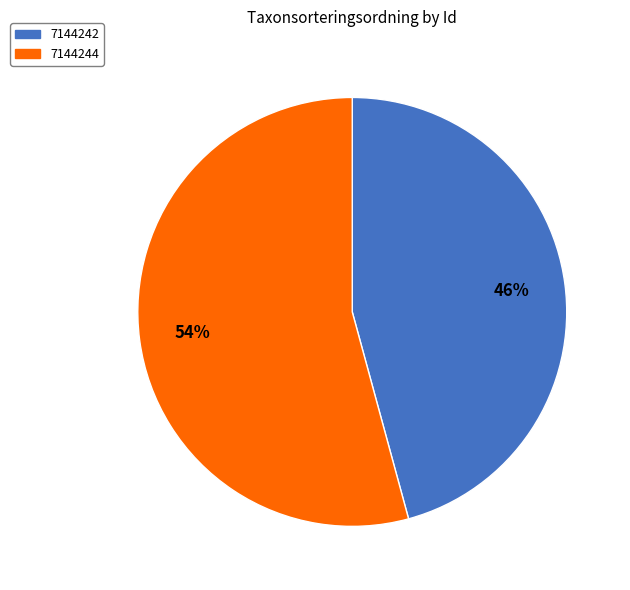

To the nearest percent, what is the difference between the 7144244 and 7144242 slice percentages?

8%